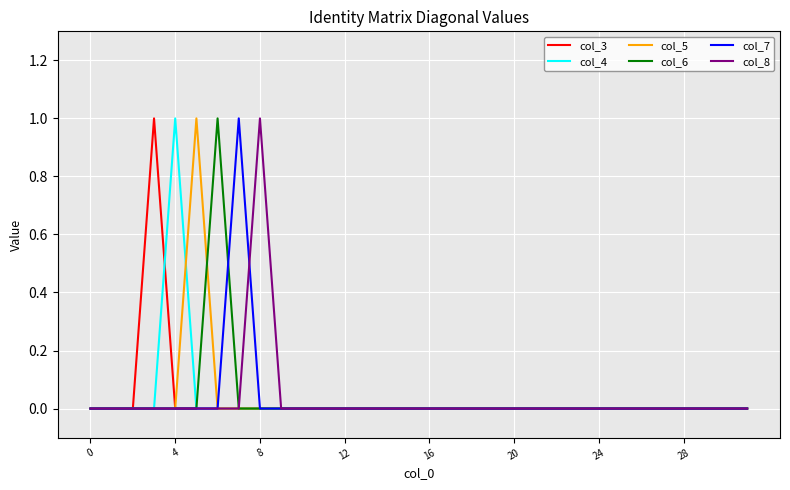

How many lines are shown in the chart?

6